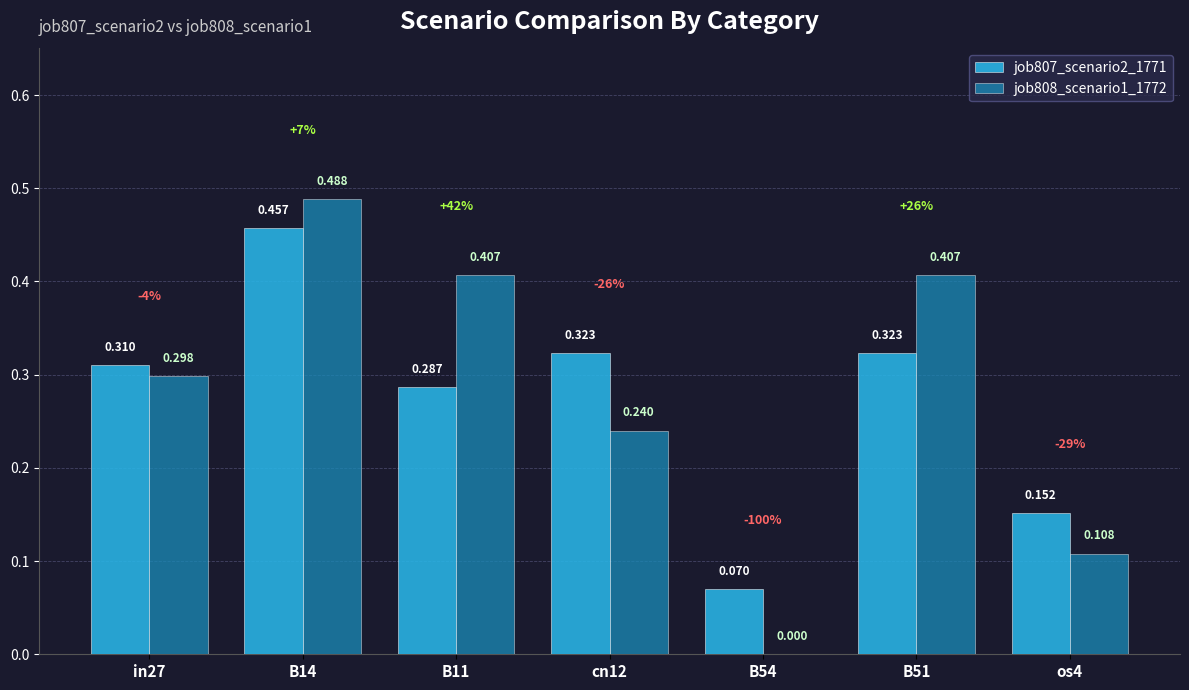

Where is job808_scenario1_1772 nearest to the value 0?

B54